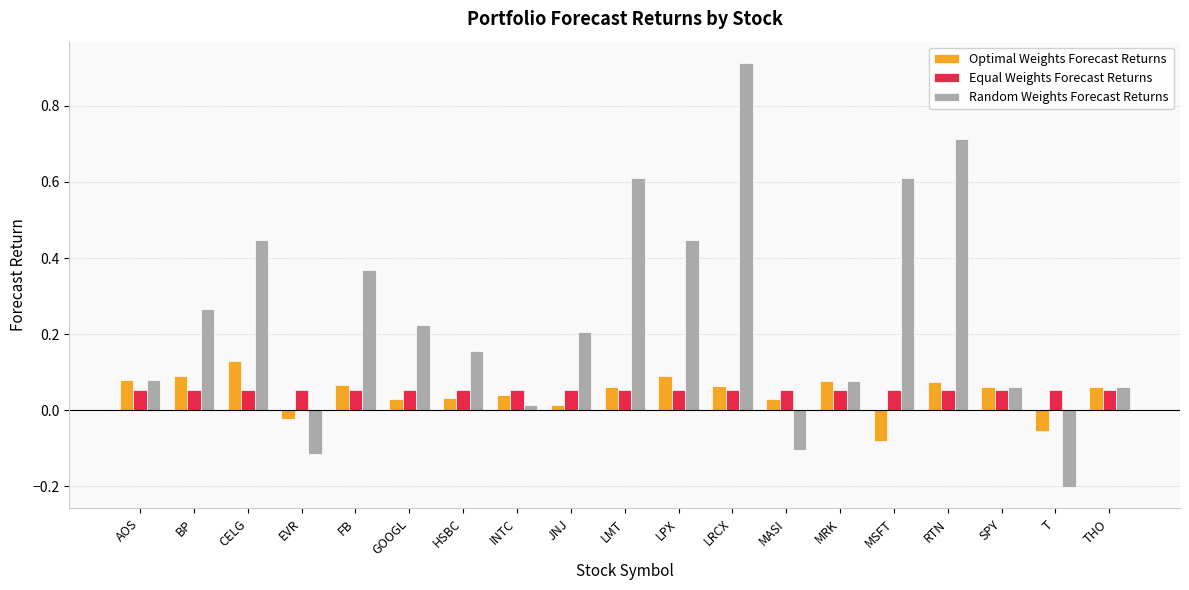

How many bars are there in each group?

3